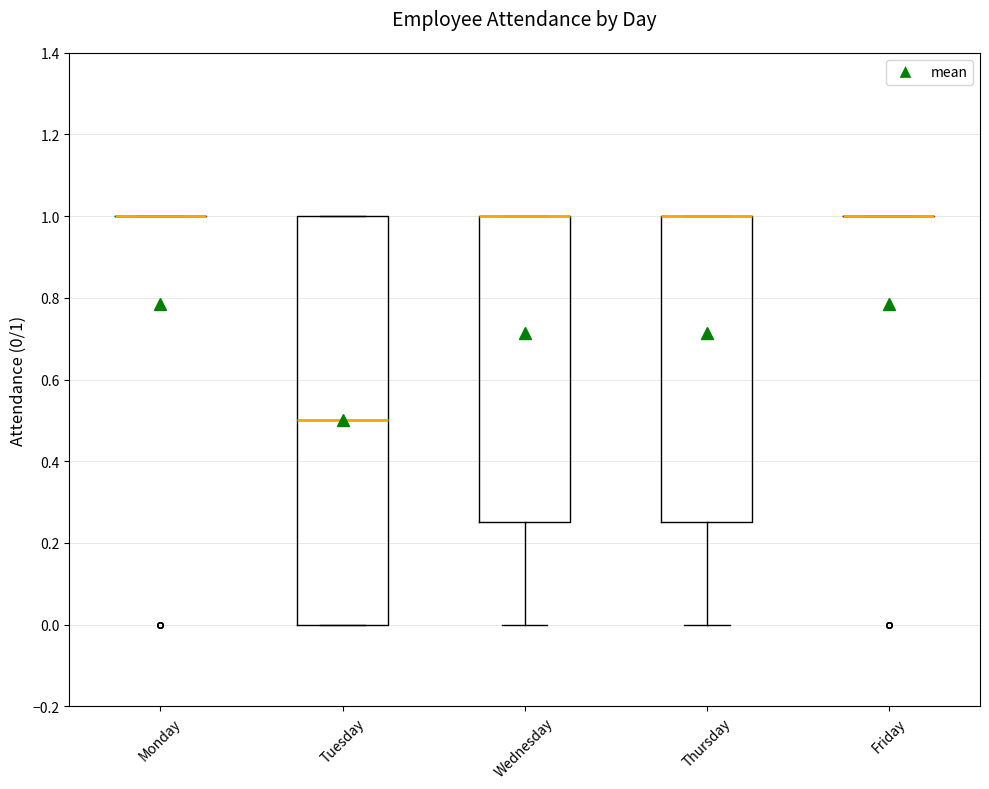

Which box is the tallest, from its lower edge to its upper edge?

Tuesday